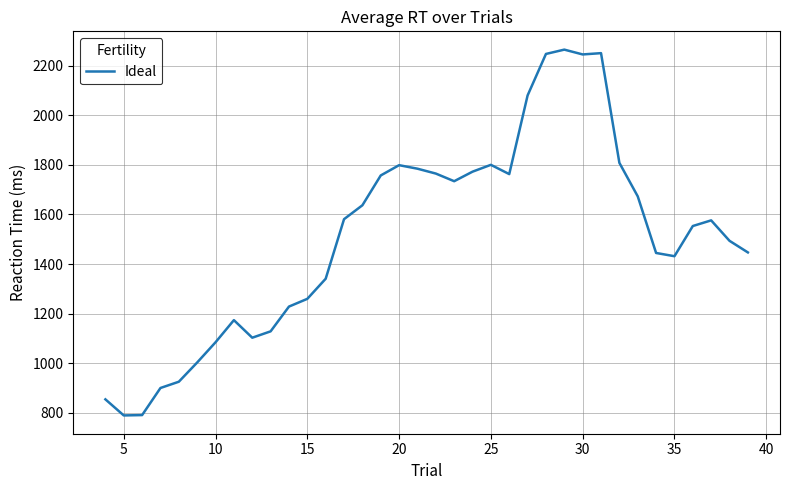

What is the smallest value displayed?

790.2